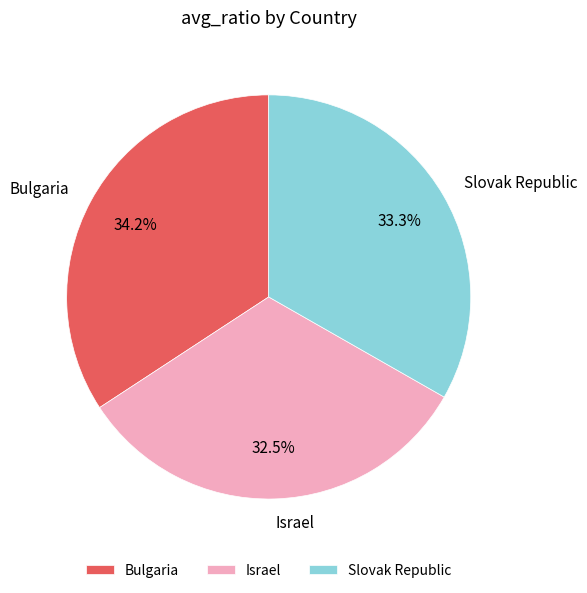

Which slice is the largest?

Bulgaria